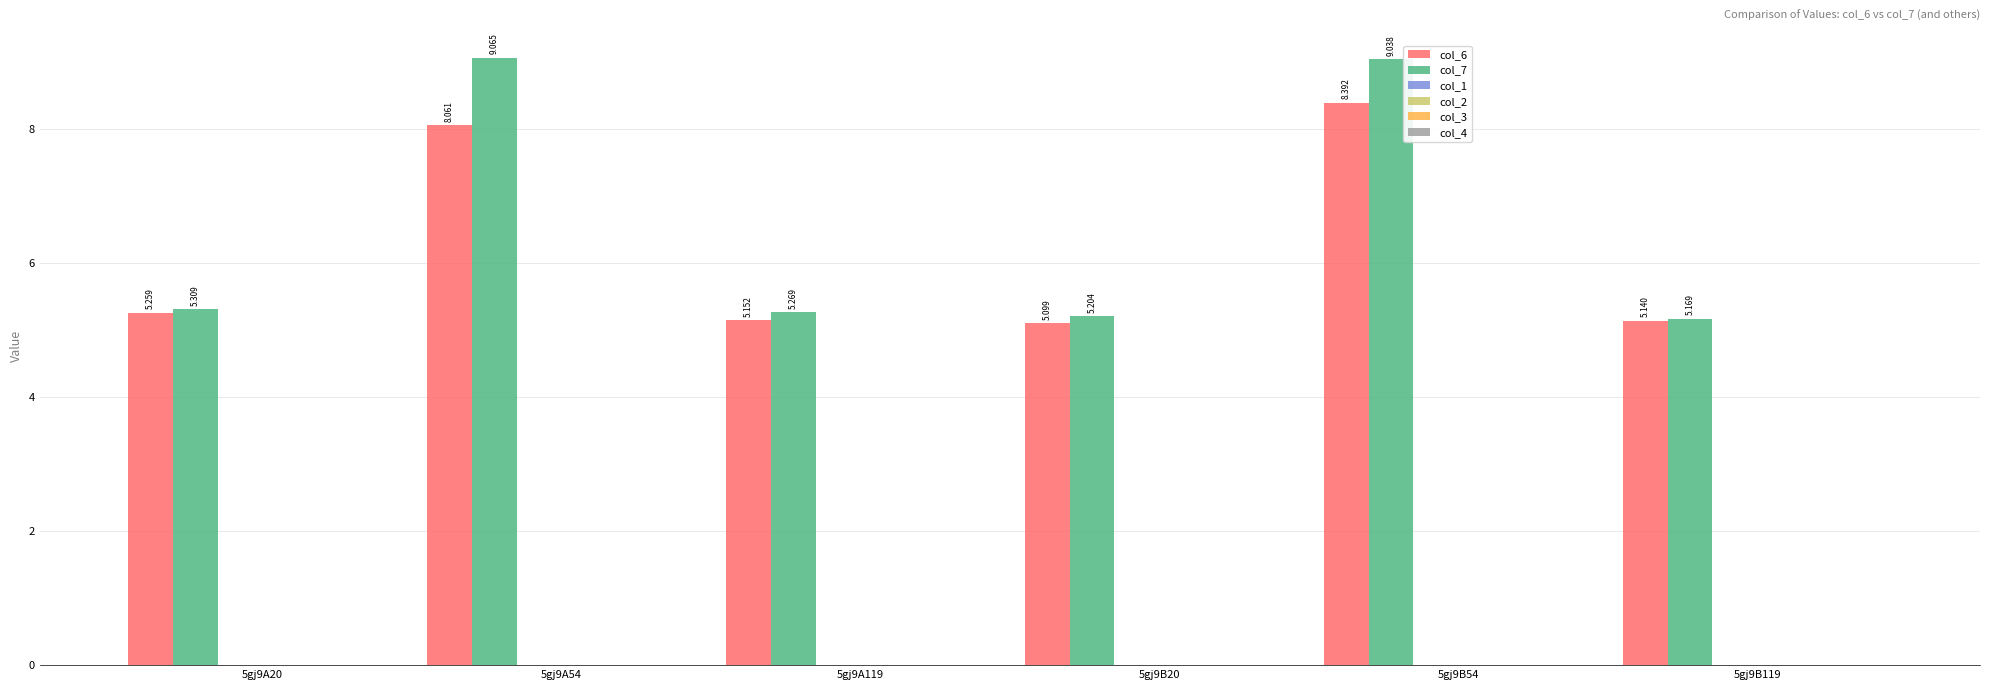

Reading left to right, extract all data points from this chart.

col_6: 5.3	8.1	5.2	5.1	8.4	5.1
col_7: 5.3	9.1	5.3	5.2	9.0	5.2
col_1: 0.0	0.0	0.0	0.0	0.0	0.0
col_2: 0.0	0.0	0.0	0.0	0.0	0.0
col_3: 0.0	0.0	0.0	0.0	0.0	0.0
col_4: 0.0	0.0	0.0	0.0	0.0	0.0